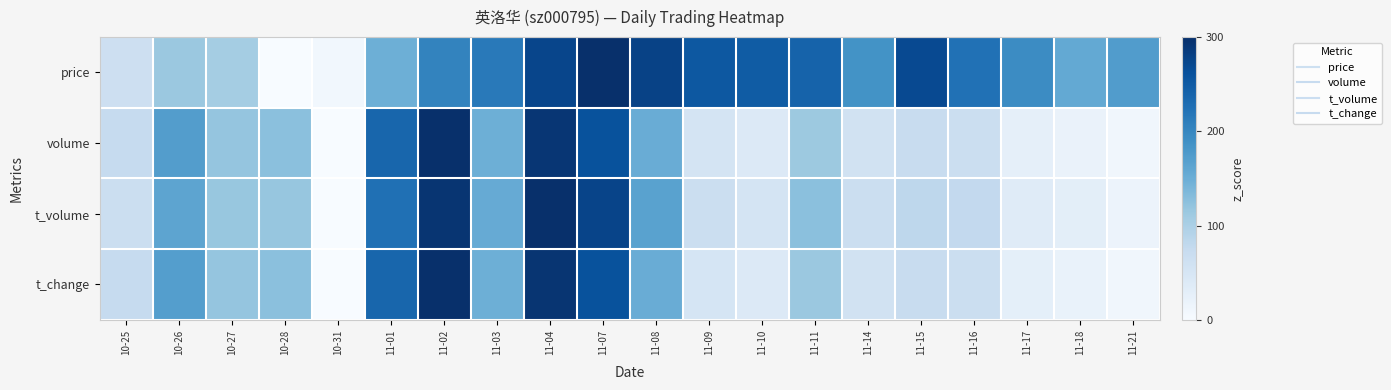

Between 11-02 and 11-15, which series saw the biggest shift?

t_change